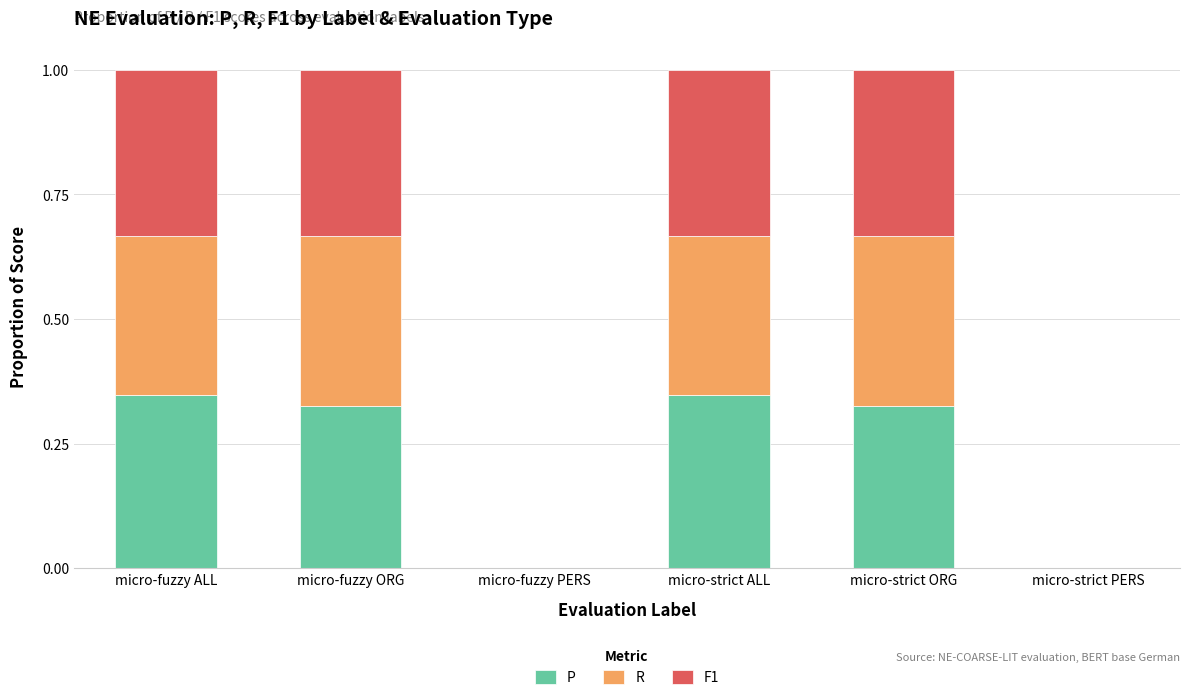

What is the total value across all series at micro-strict ORG?

1.0